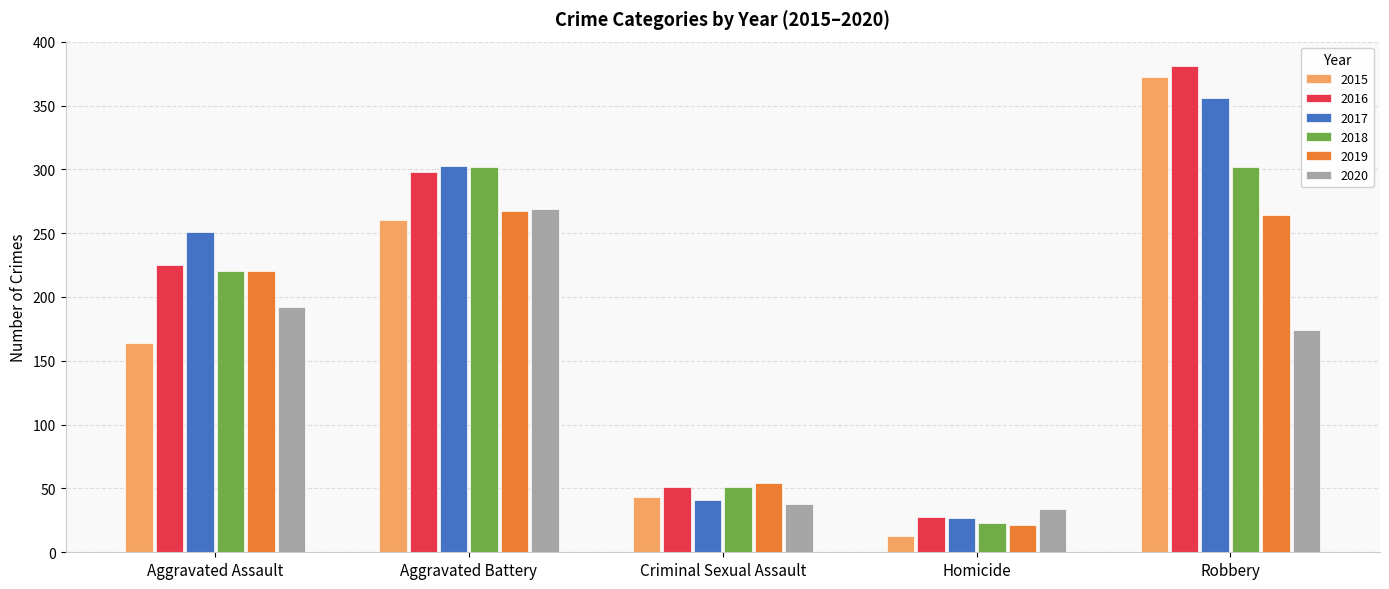

What is the sum of the 2016 values at Aggravated Battery and Aggravated Assault?

523